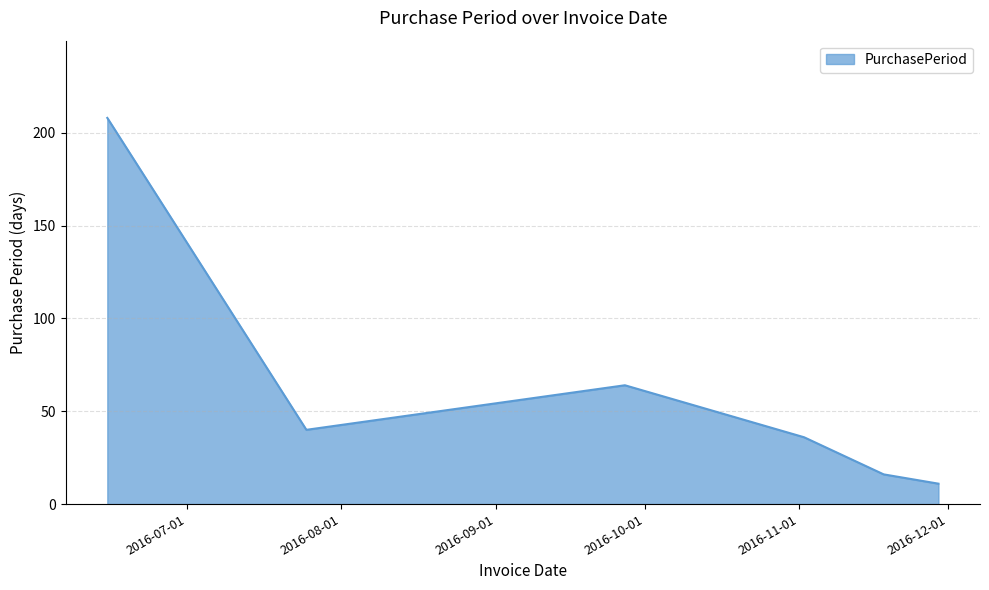

What is the sum of all values?

375